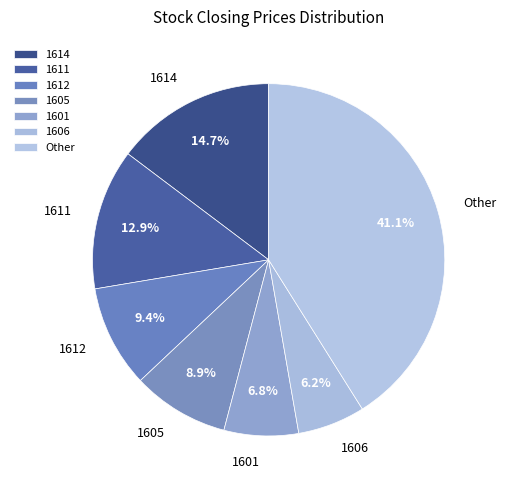

What percentage is NOT represented by 1614?

85.3%